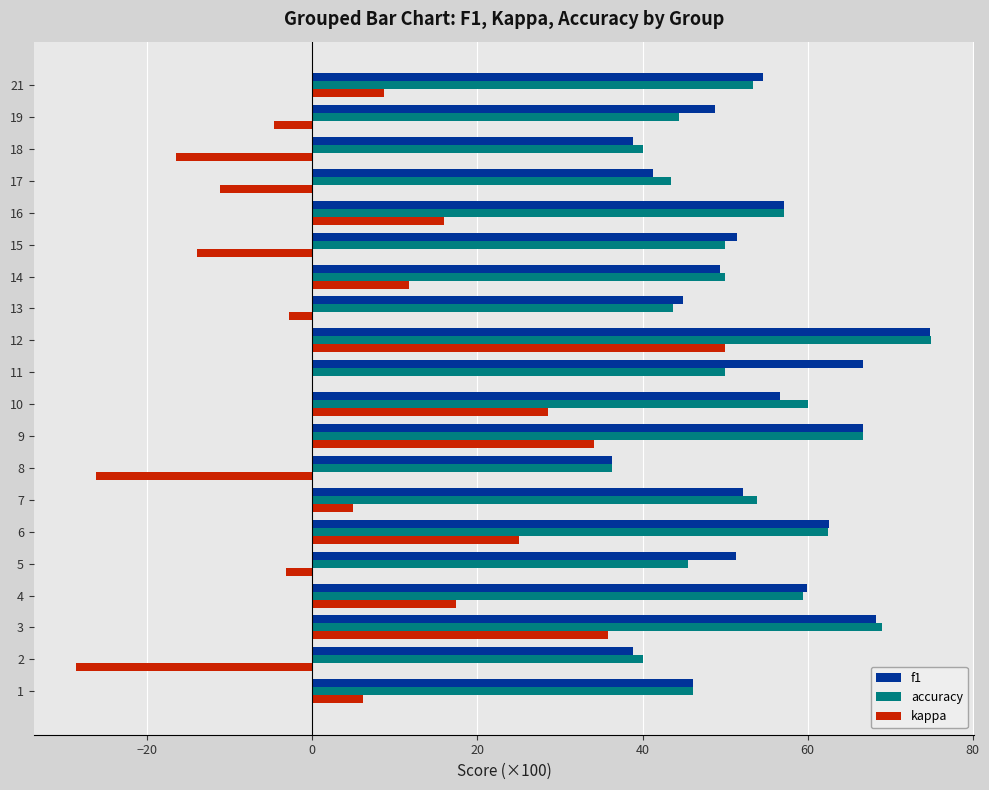

What is the sum of all kappa values?

131.5